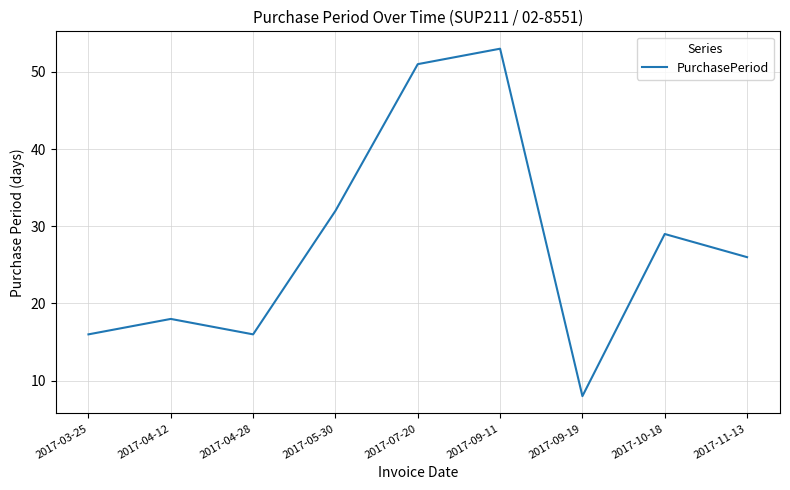

What position from the right is 2017-03-25?

9